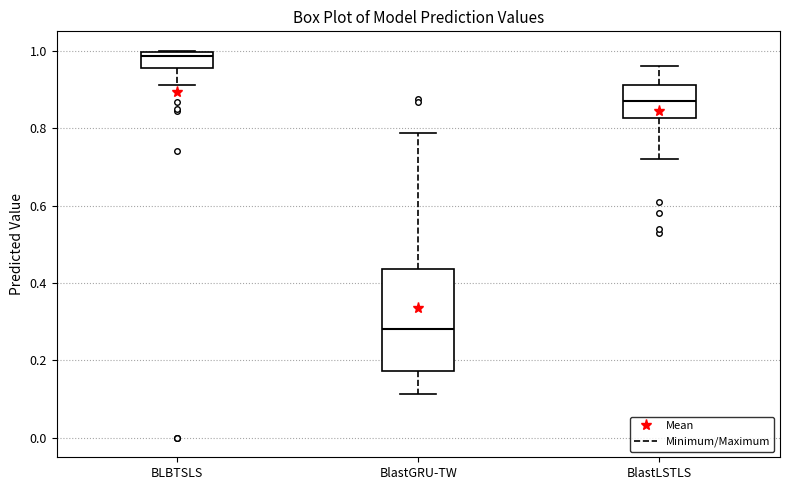

Which box is the tallest, from its lower edge to its upper edge?

BlastGRU-TW